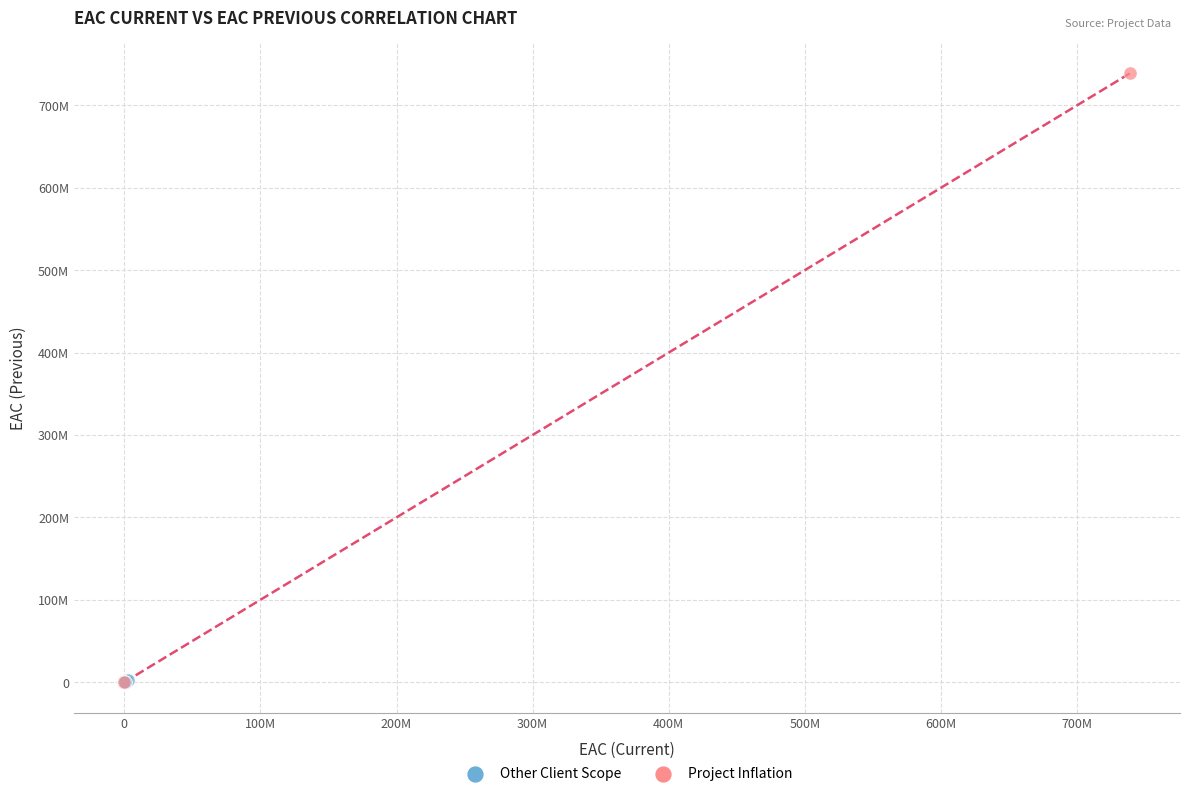

What are all the series names shown in the legend?

Other Client Scope, Project Inflation